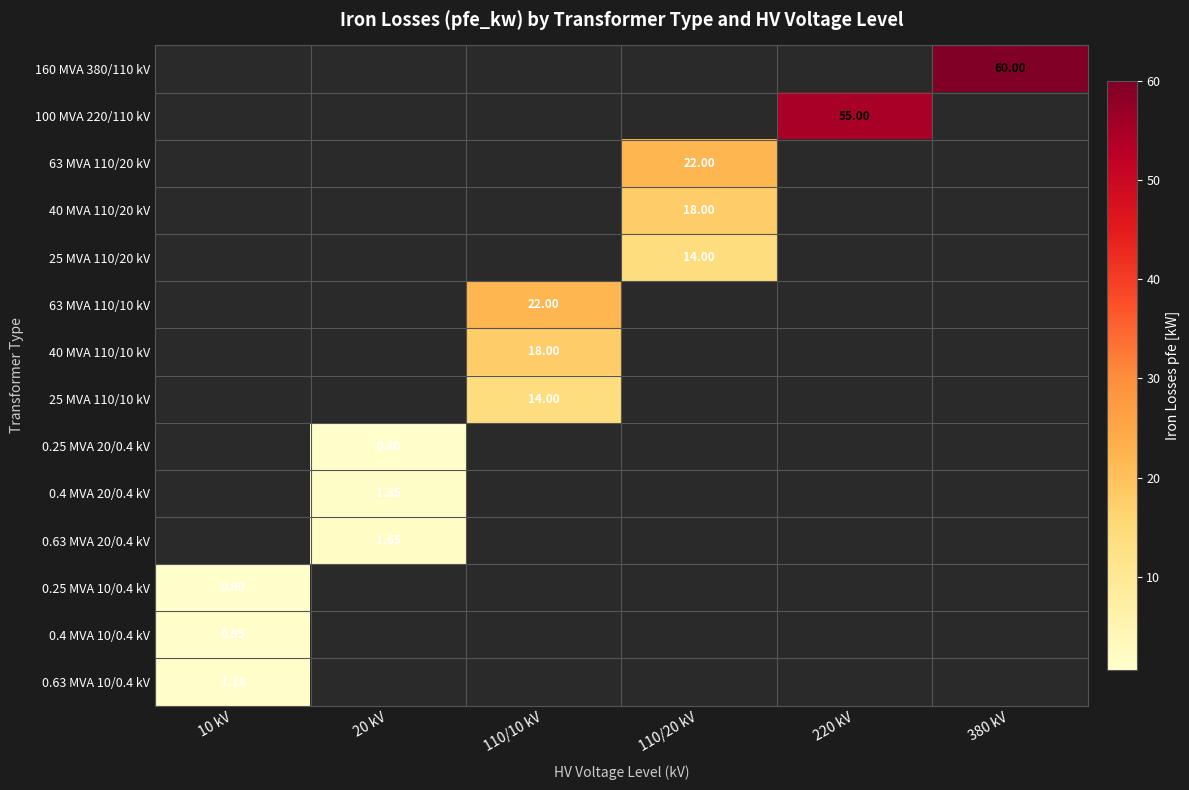

How many categories are shown in the chart?

6